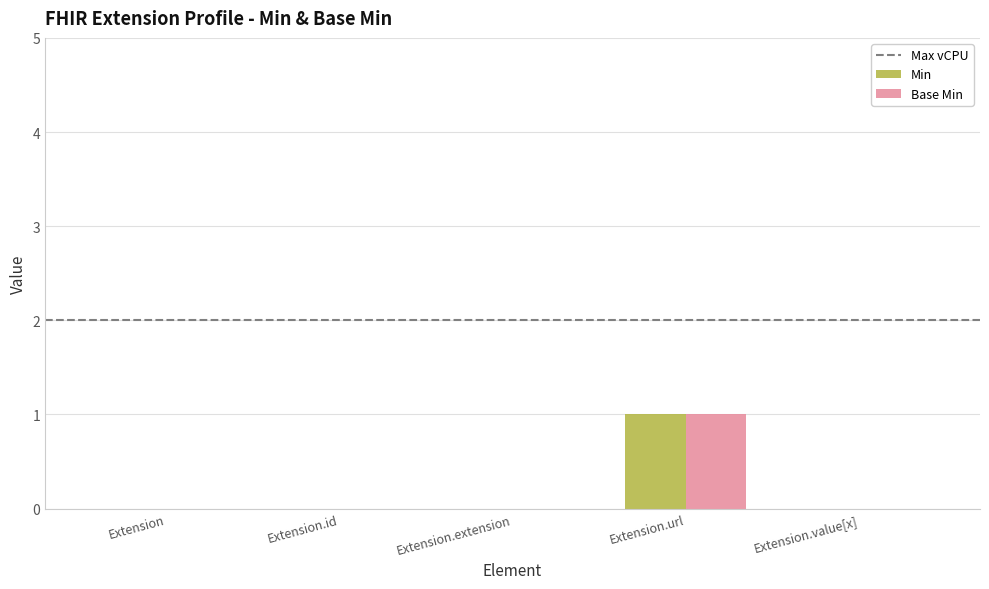

Is the value of Base Min at Extension.id greater than the value of Min at Extension.url?

No